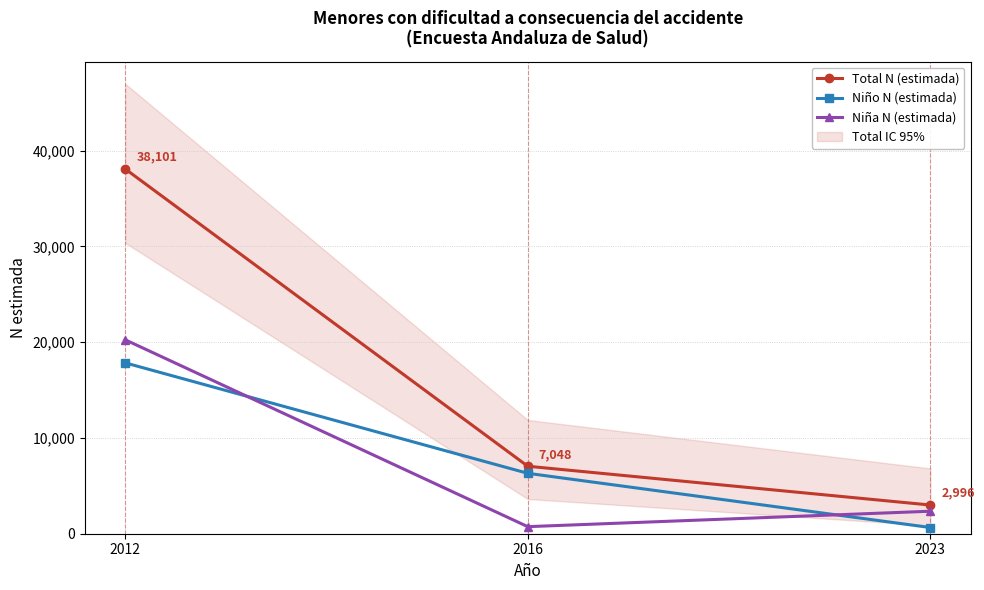

Reading right to left, what are all the values shown in this chart?

Total N (estimada): 2023=2996	2016=7048	2012=38101
Niño N (estimada): 2023=646	2016=6309	2012=17846
Niña N (estimada): 2023=2350	2016=738	2012=20255